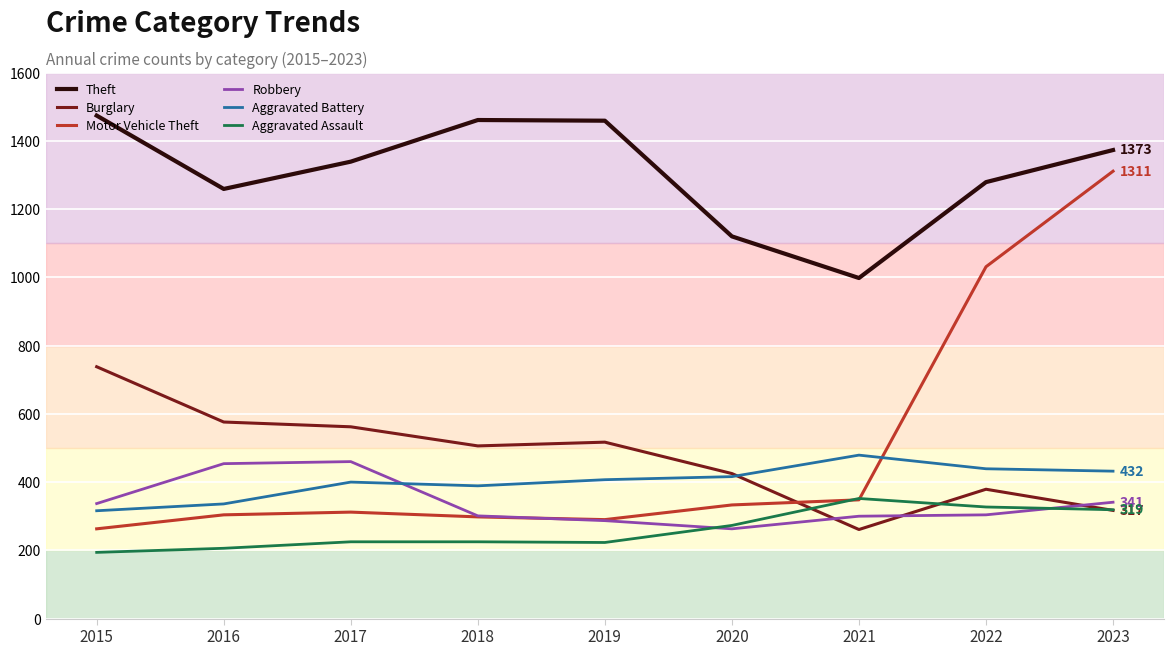

What is the smallest value displayed?

194